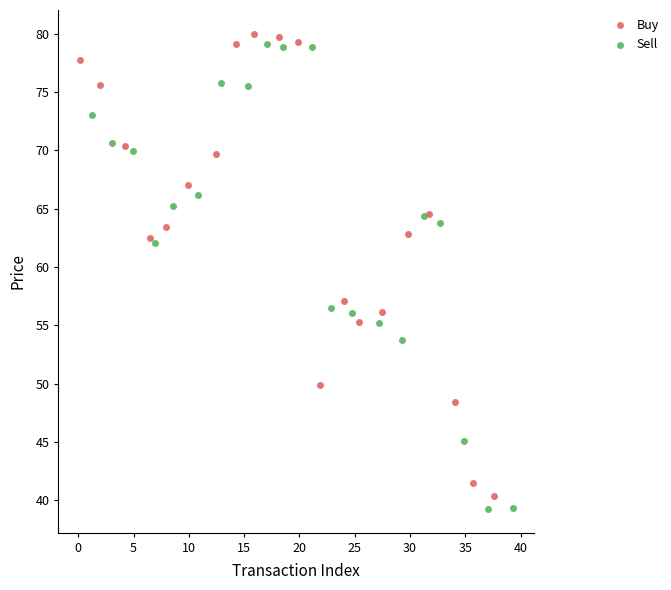

What are all the series names shown in the legend?

Buy, Sell